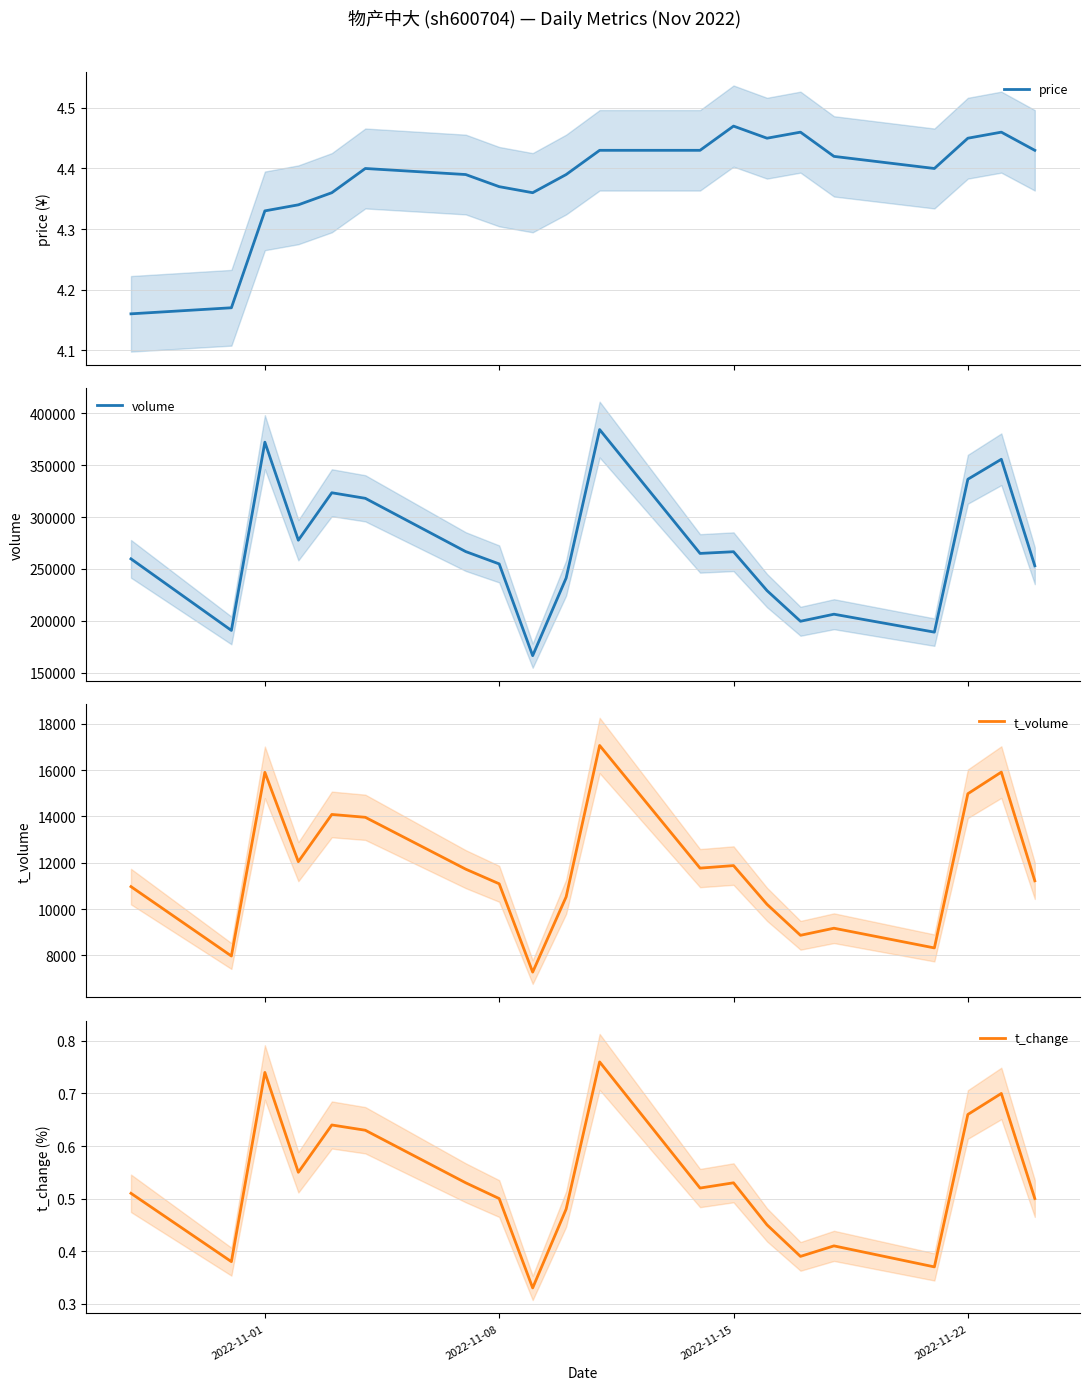

In volume, how many points are lower than both neighbors (excluding endpoints)?

6